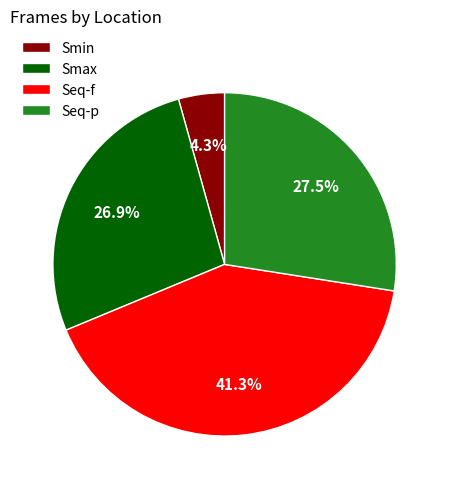

What is the largest slice in the pie chart?

Seq-f